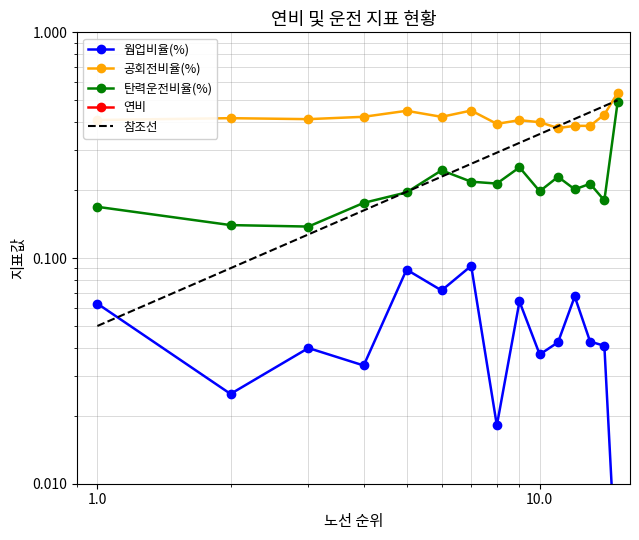

How many interior local valleys does the 탄력운전비율(%) series have?

5